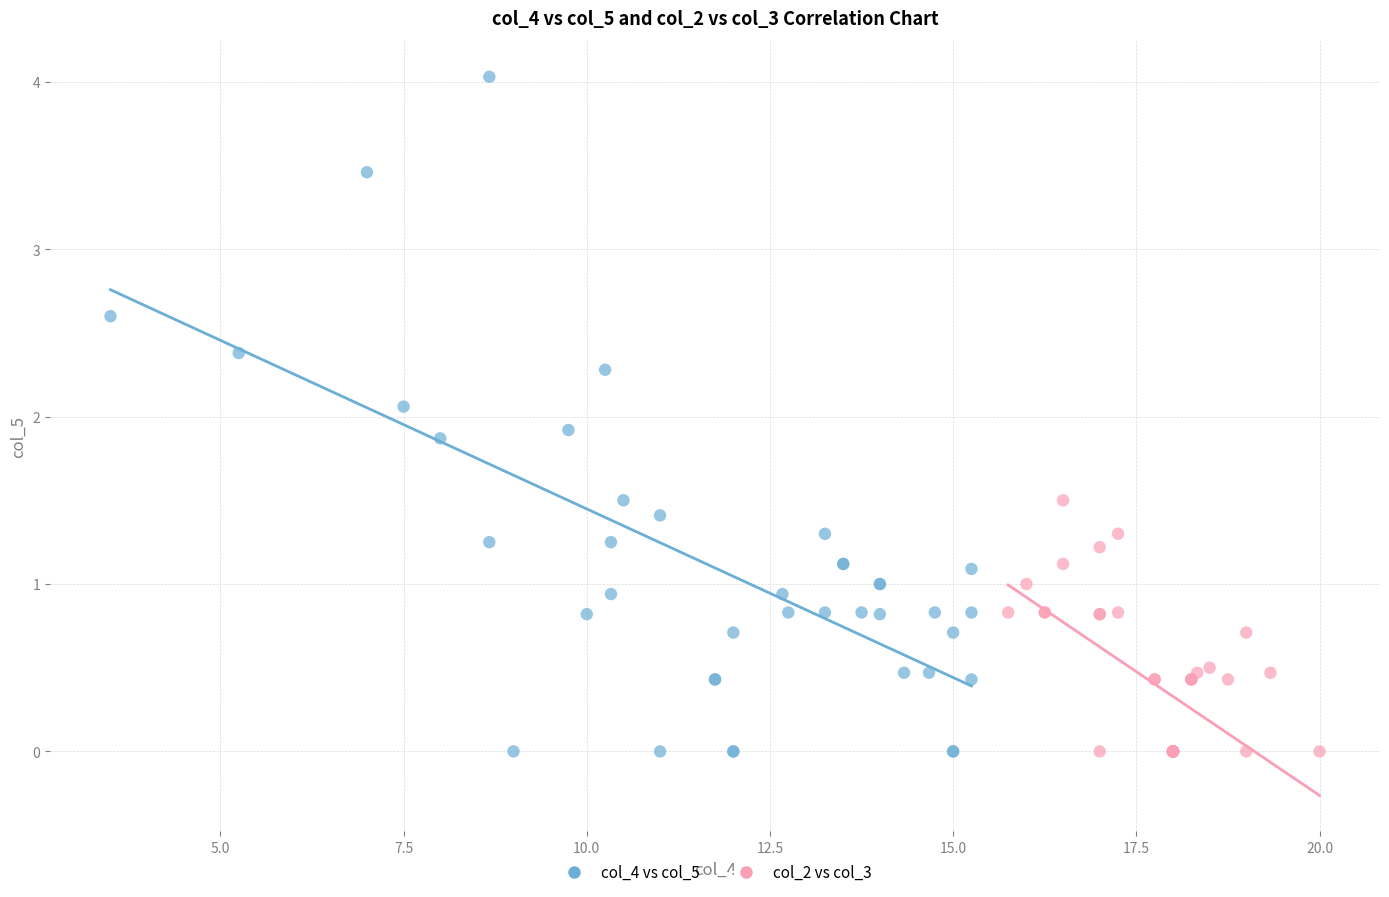

Which series reaches the maximum Y coordinate?

col_4 vs col_5